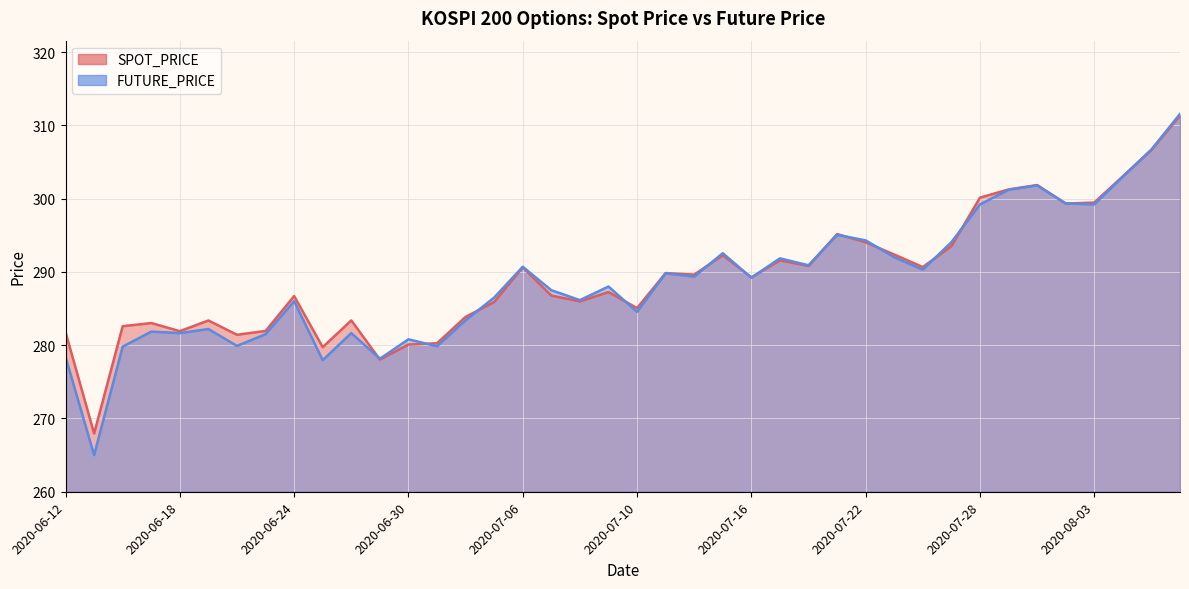

Reading left to right, transcribe all the data shown in this chart.

SPOT_PRICE: 281.8	267.9	282.6	283.0	281.9	283.4	281.4	281.9	286.7	279.7	283.4	278.0	280.1	280.3	283.9	285.9	290.6	286.8	286.0	287.2	285.1	289.8	289.6	292.3	289.2	291.6	290.8	295.2	294.0	292.4	290.7	293.5	300.1	301.2	301.9	299.3	299.5	303.0	306.6	311.3
FUTURE_PRICE: 278.4	265.0	279.8	281.9	281.6	282.2	279.9	281.5	286.0	277.9	281.6	278.1	280.8	279.9	283.4	286.5	290.7	287.5	286.1	288.0	284.6	289.8	289.4	292.6	289.2	291.9	290.9	295.1	294.3	292.0	290.3	294.1	299.2	301.2	301.8	299.4	299.2	303.0	306.7	311.6